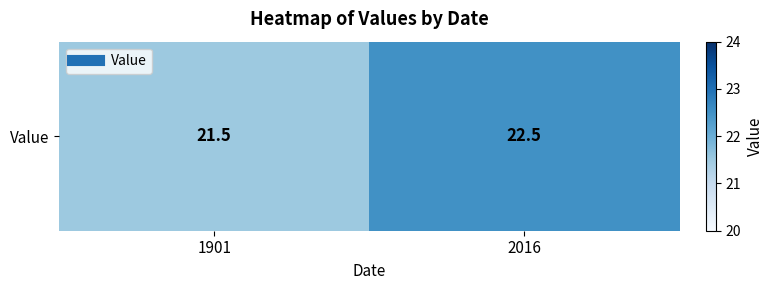

Between 2016 and 1901, which is larger?

2016